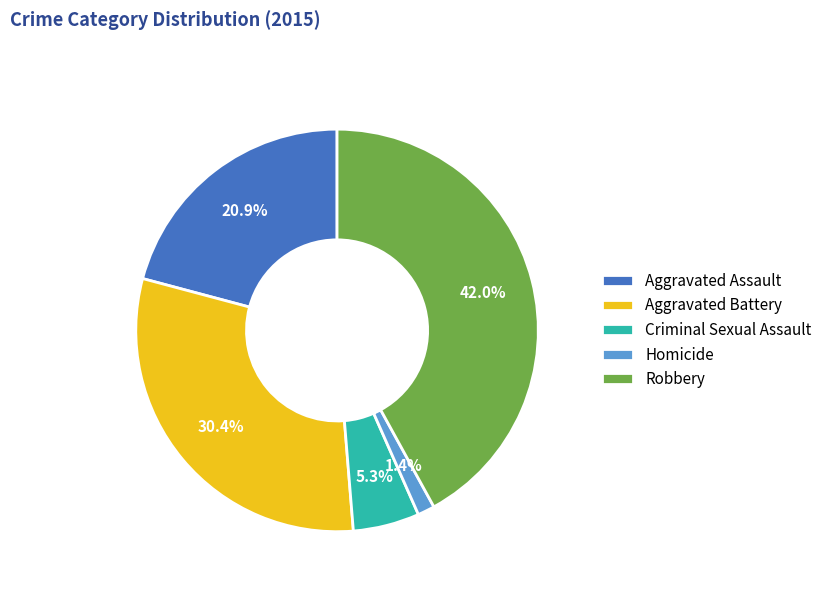

What percentage do Criminal Sexual Assault and Aggravated Assault together represent?

26.2%